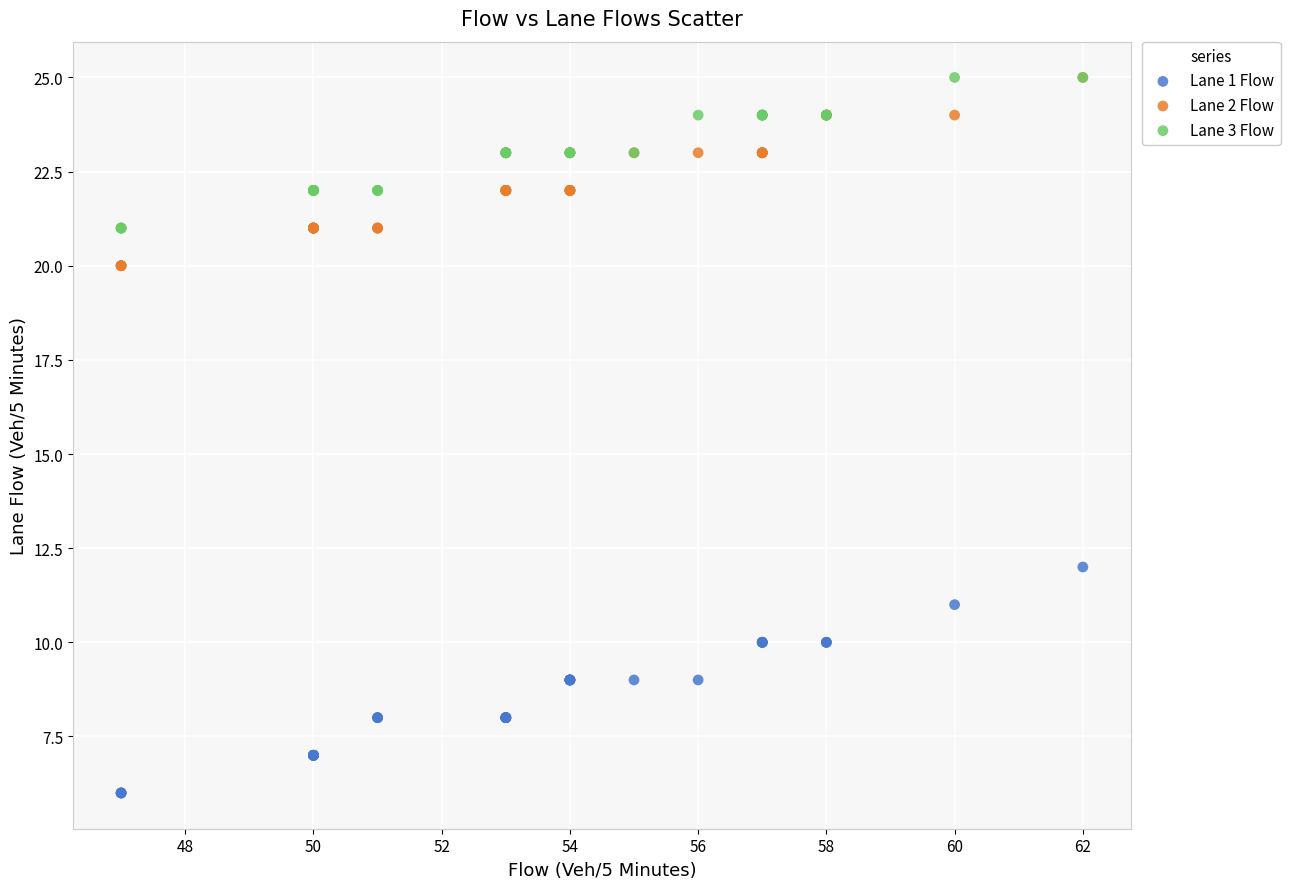

Which series has the widest spread of Y values?

Lane 1 Flow